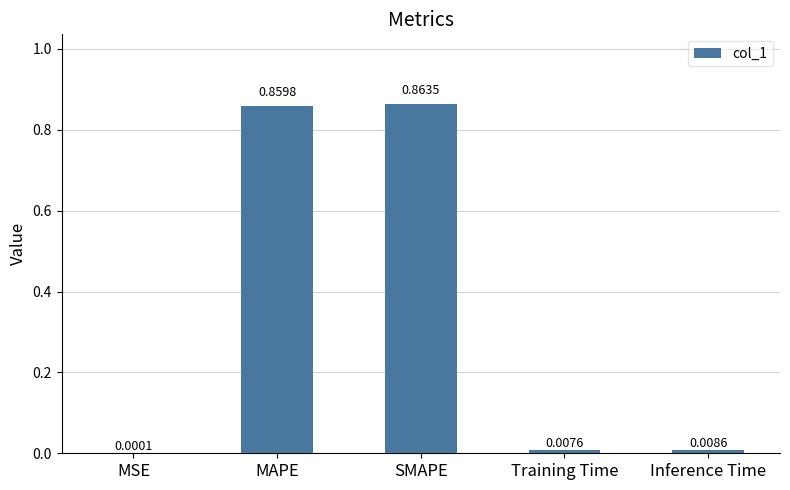

What is the sum of all values?

1.7